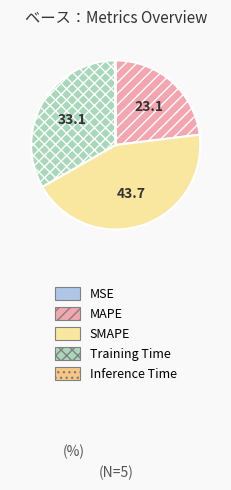

Does SMAPE account for over 50% of the chart?

No